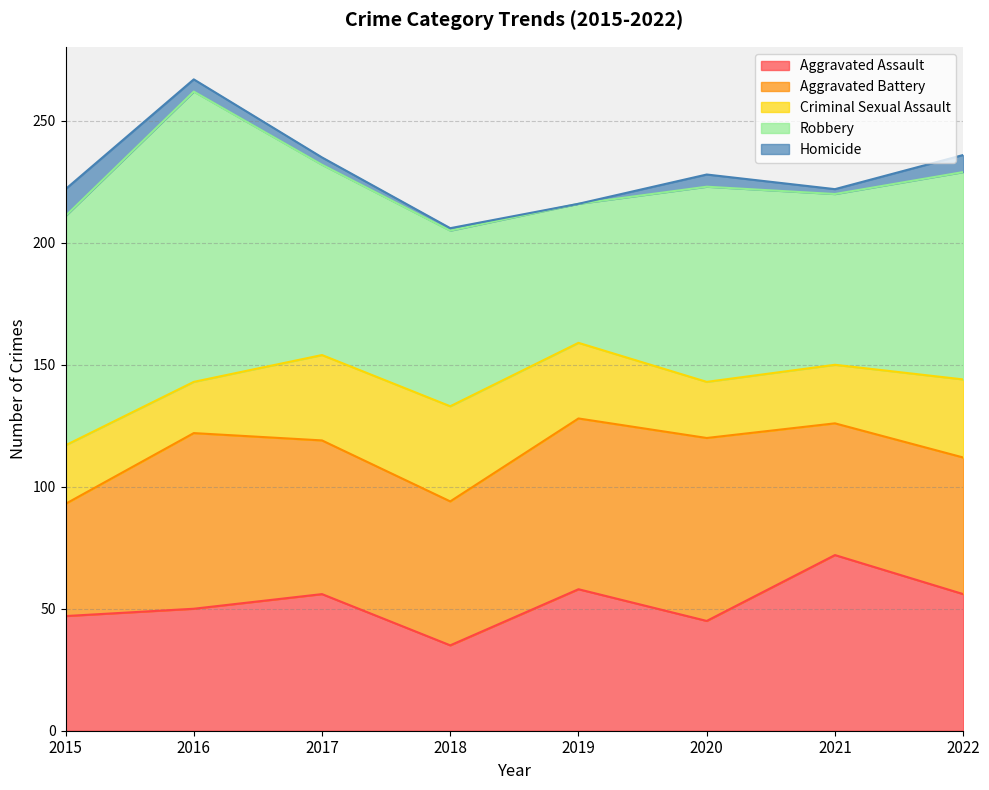

True or false: Aggravated Battery and Homicide cross at least once.

False